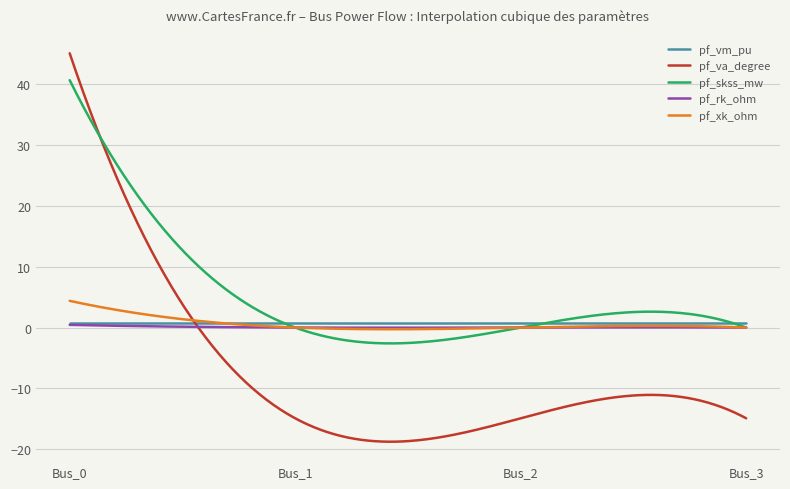

What is the minimum value shown in the chart?

-18.7